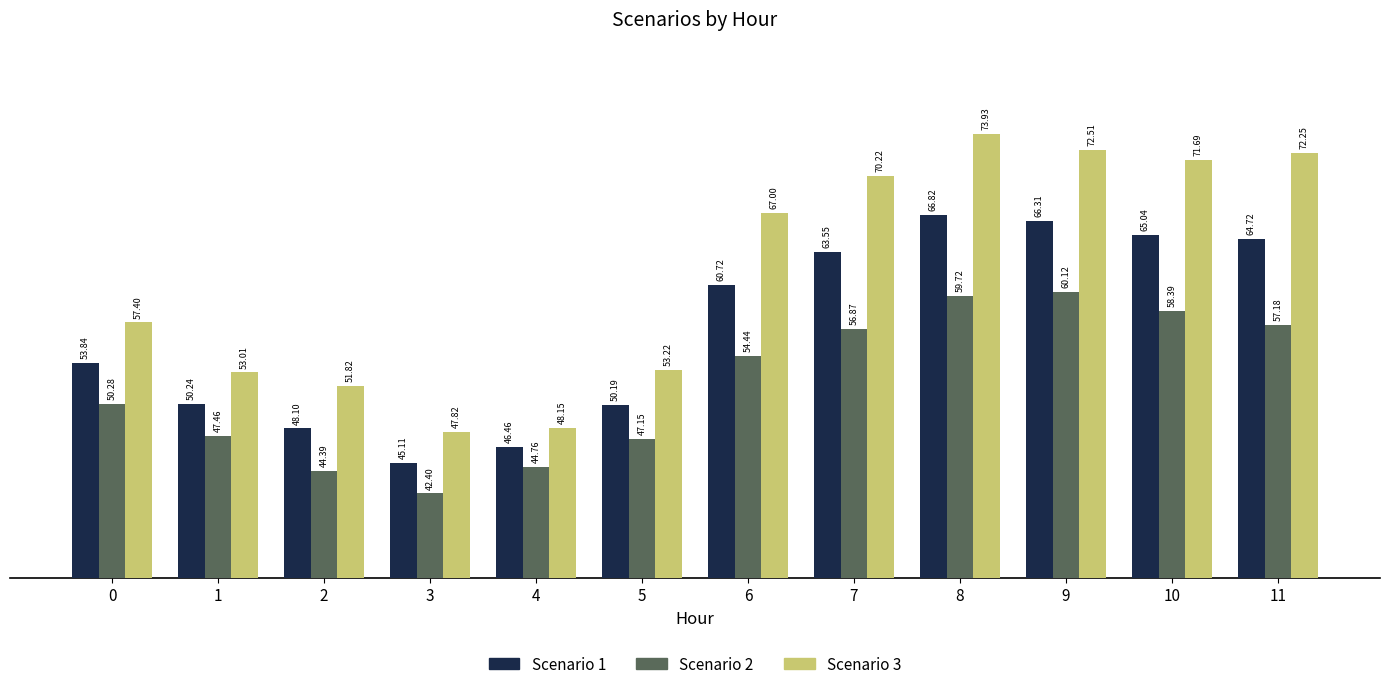

Where does the Scenario 3 series first go above 66?

6